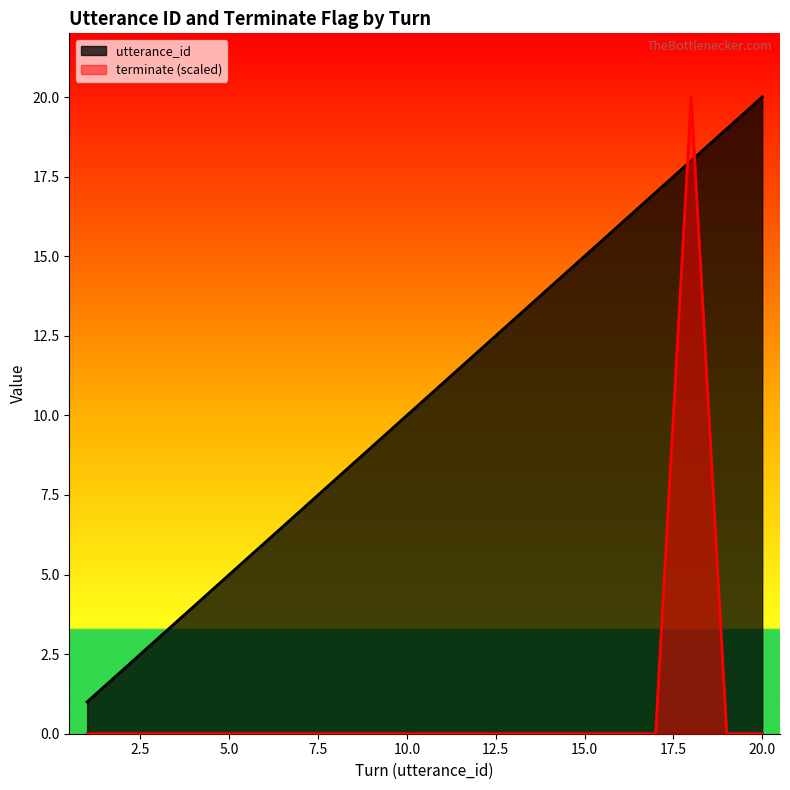

What is the difference between the maximum and minimum values in the utterance_id series?

19